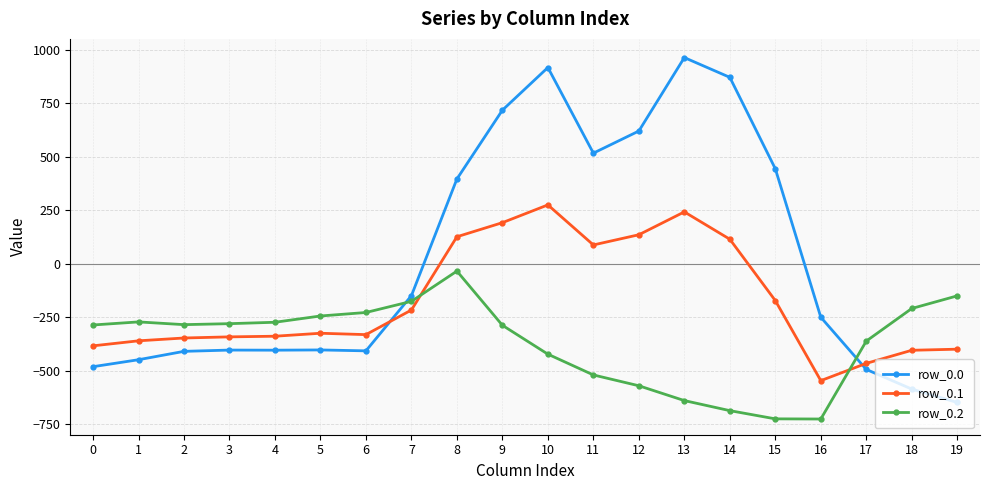

Where is row_0.2 nearest to the value -380?

17